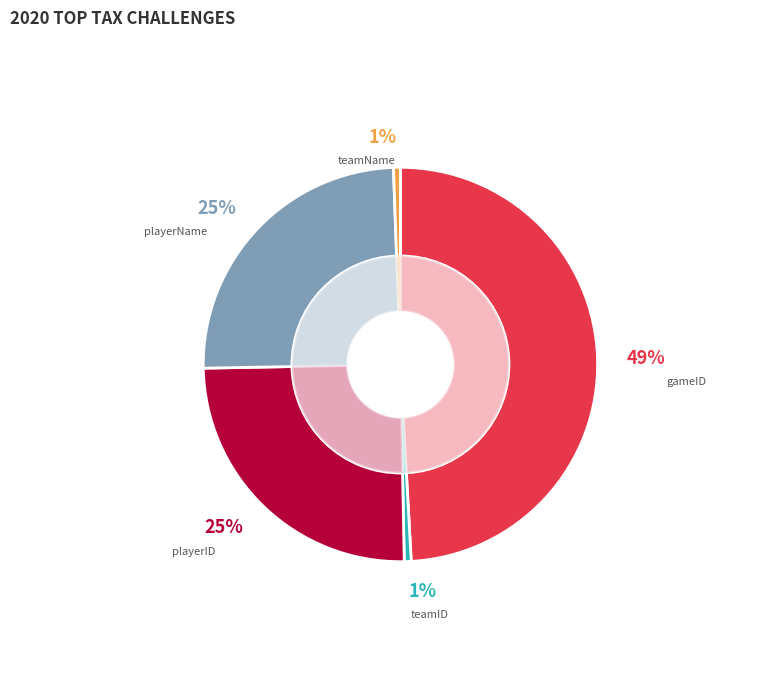

Is it true that teamName is 12% of the pie?

False